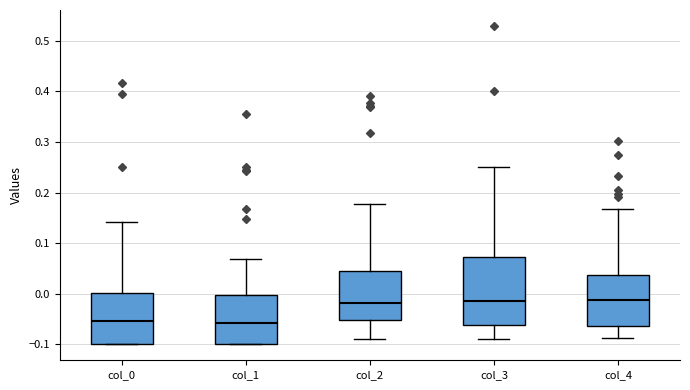

Where does the median line of the box for col_4 sit on the y-axis? The values are not printed on the chart, so give them approximately, as read against the axis.

-0.01